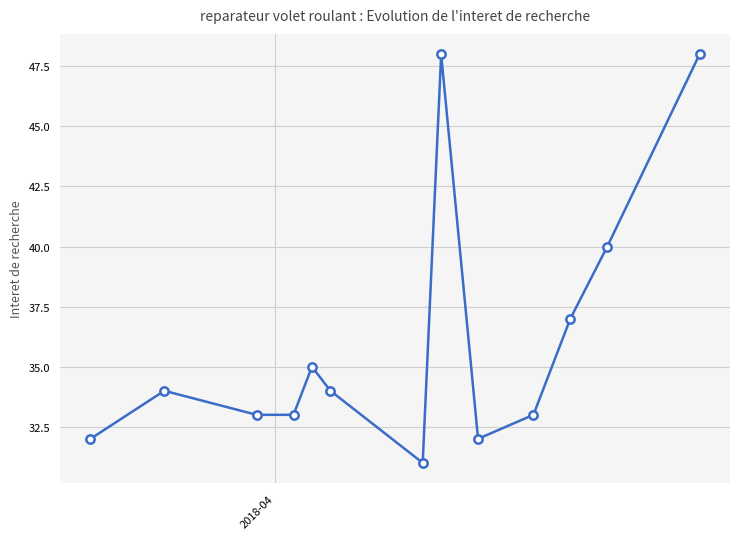

Reading right to left, what are all the values shown in this chart?

48	40	37	33	32	48	31	34	35	33	33	34	32